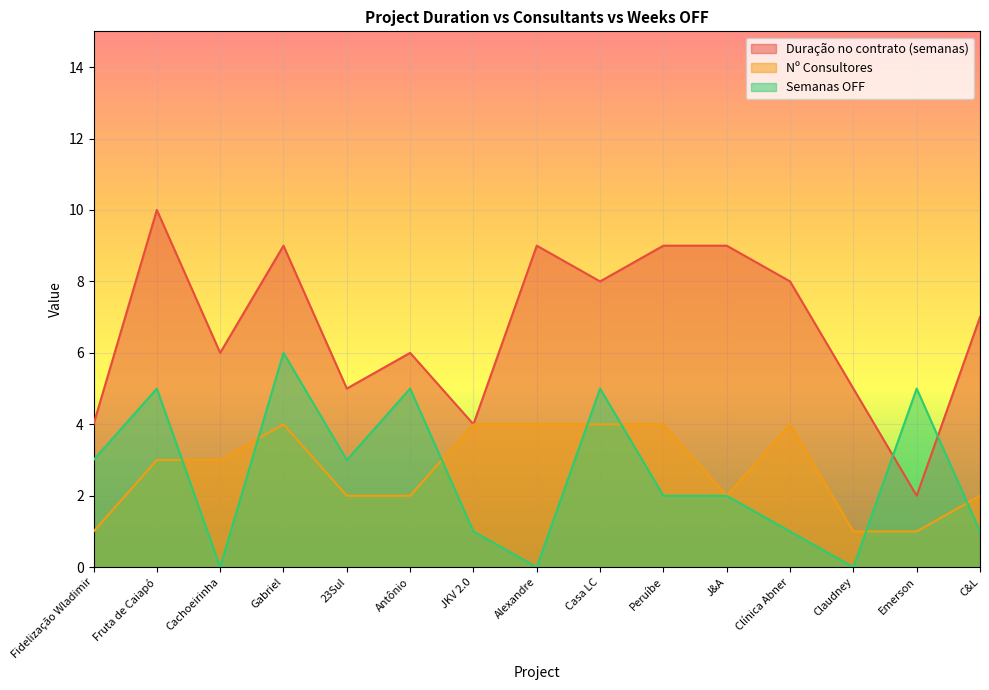

What is the difference between the Semanas OFF values at JKV 2.0 and Peruíbe?

1